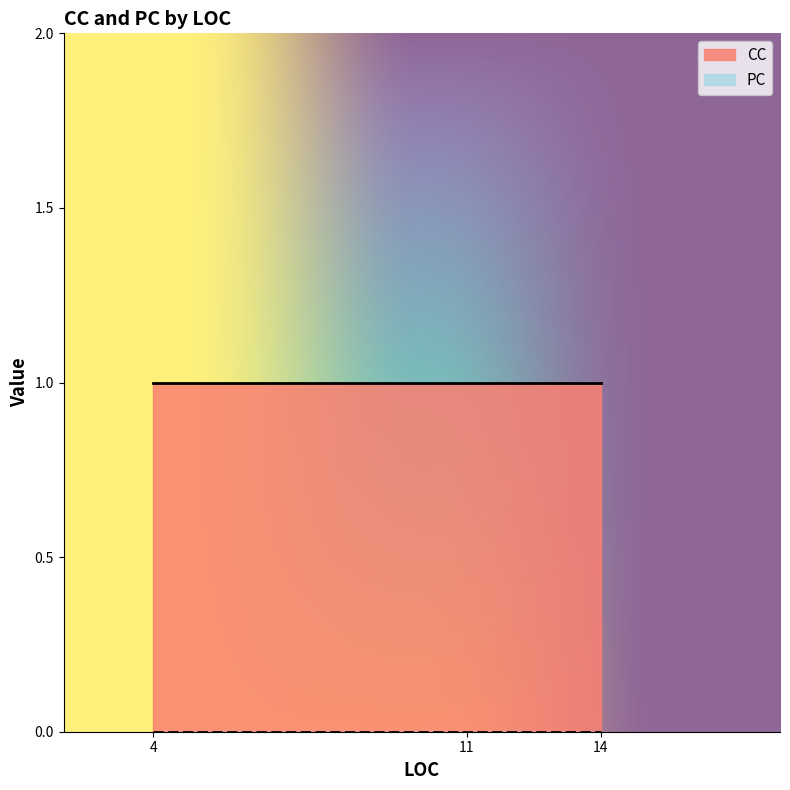

What is the sum of all CC values?

3